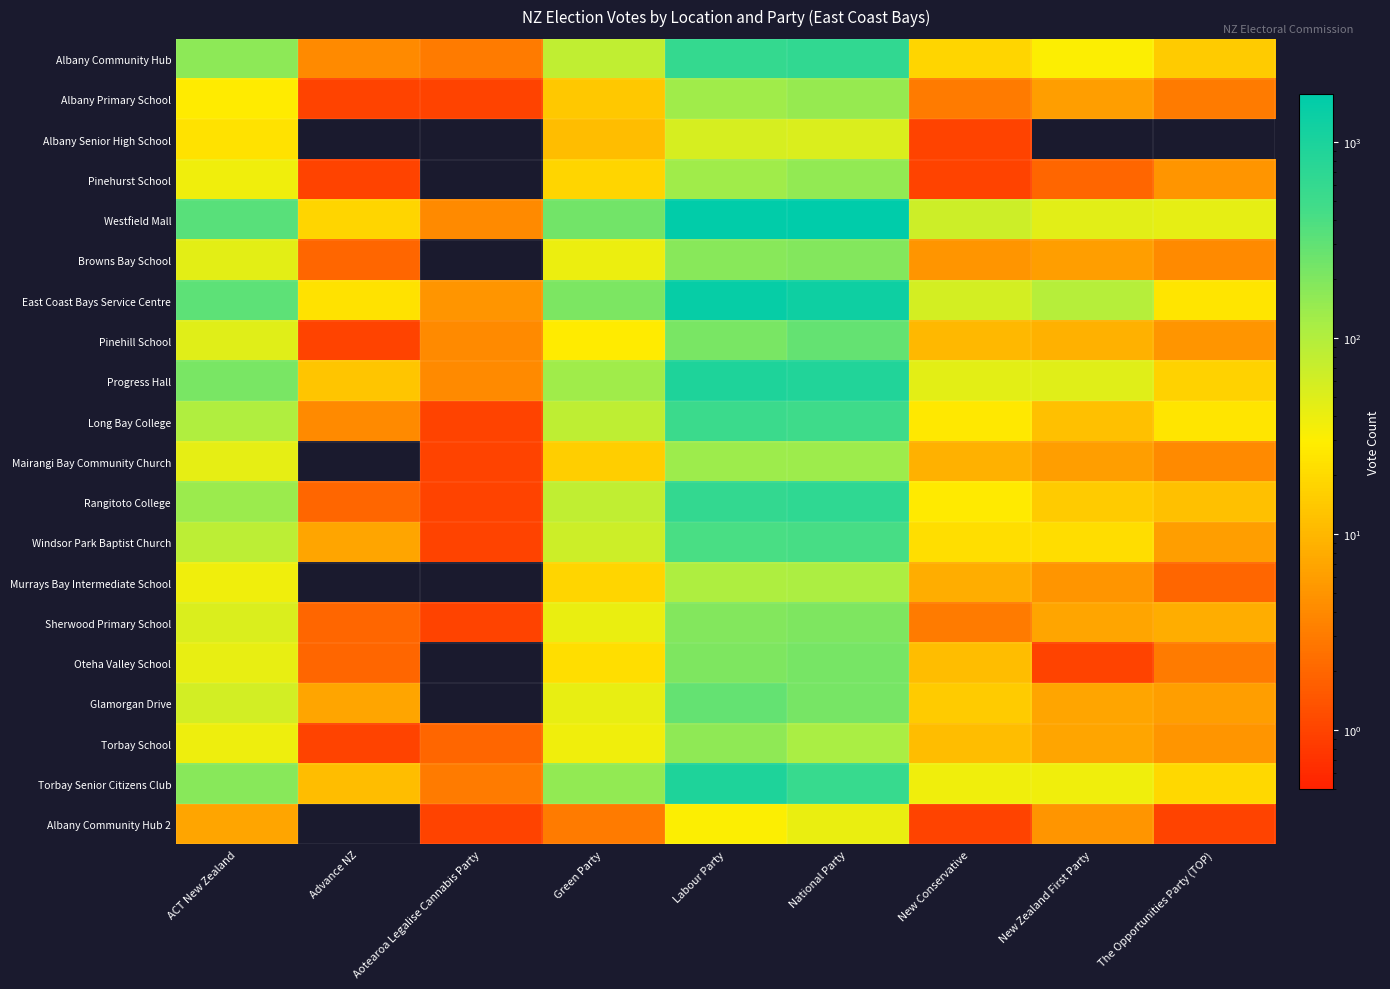

How many categories are shown in the chart?

9